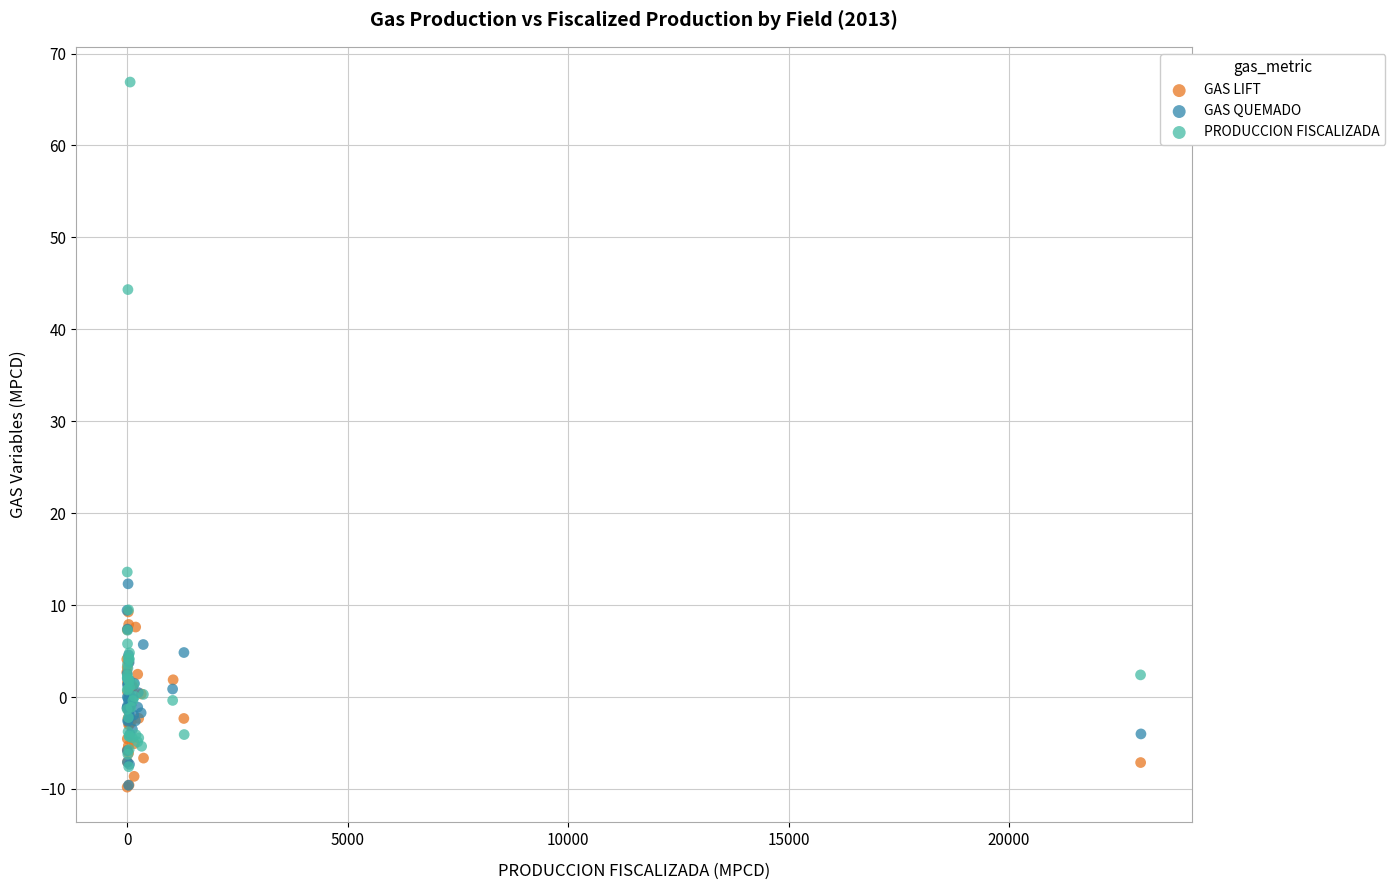

Which series has the widest spread of Y values?

PRODUCCION FISCALIZADA